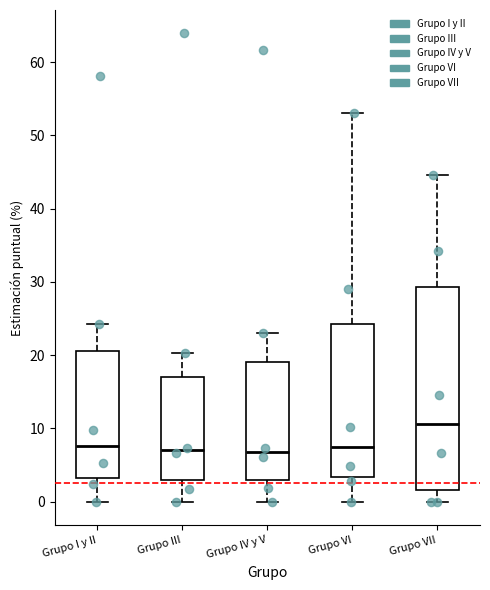

Reading left to right, transcribe this box plot: for each box, give where its median line is, the range the box spans, and where its two whiskers end, as read against the y-axis. The values are not printed on the chart, so give them approximately, as read against the axis.

Grupo I y II: median 8, box 3 to 21, whiskers 0 to 24
Grupo III: median 7, box 3 to 17, whiskers 0 to 20
Grupo IV y V: median 7, box 3 to 19, whiskers 0 to 23
Grupo VI: median 8, box 3 to 24, whiskers 0 to 53
Grupo VII: median 11, box 2 to 29, whiskers 0 to 45